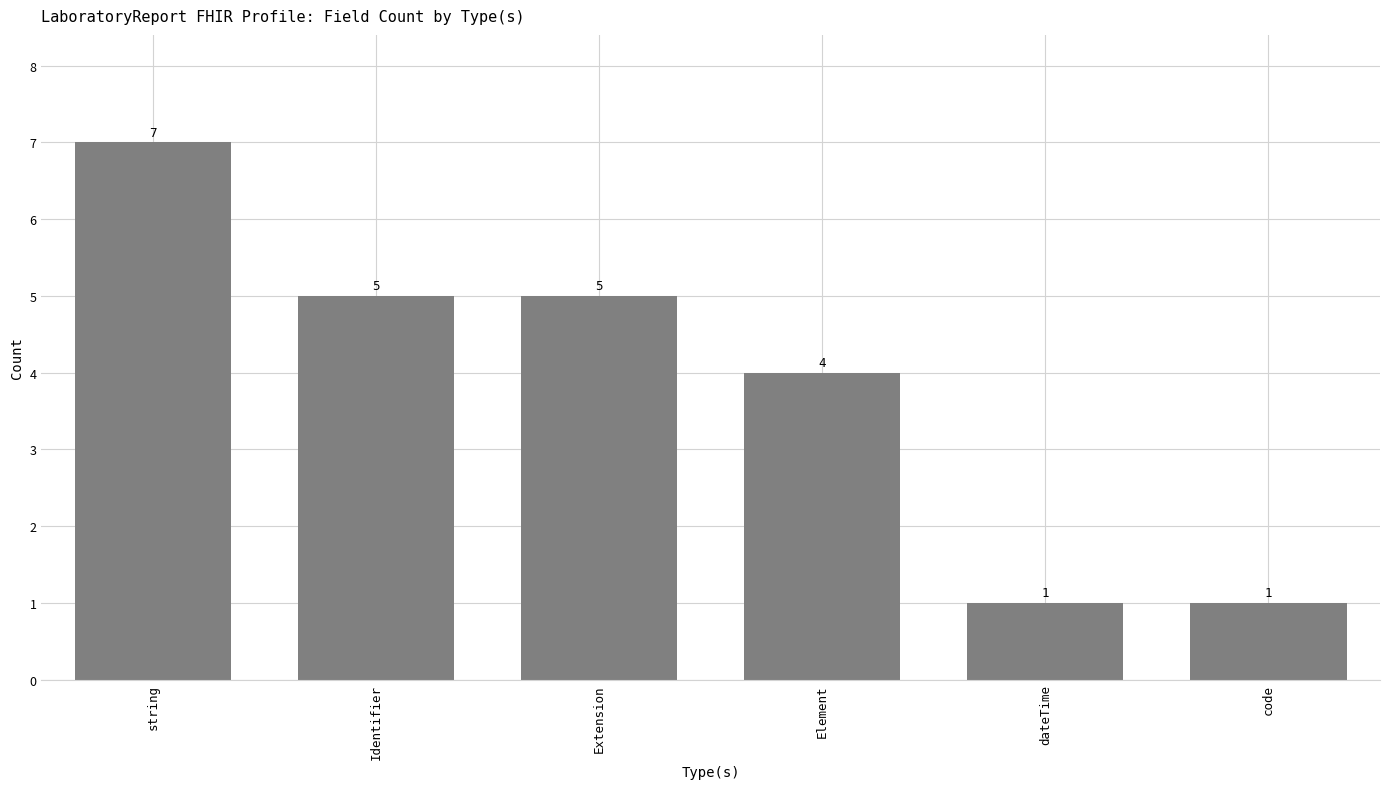

Does the chart contain any negative values?

No